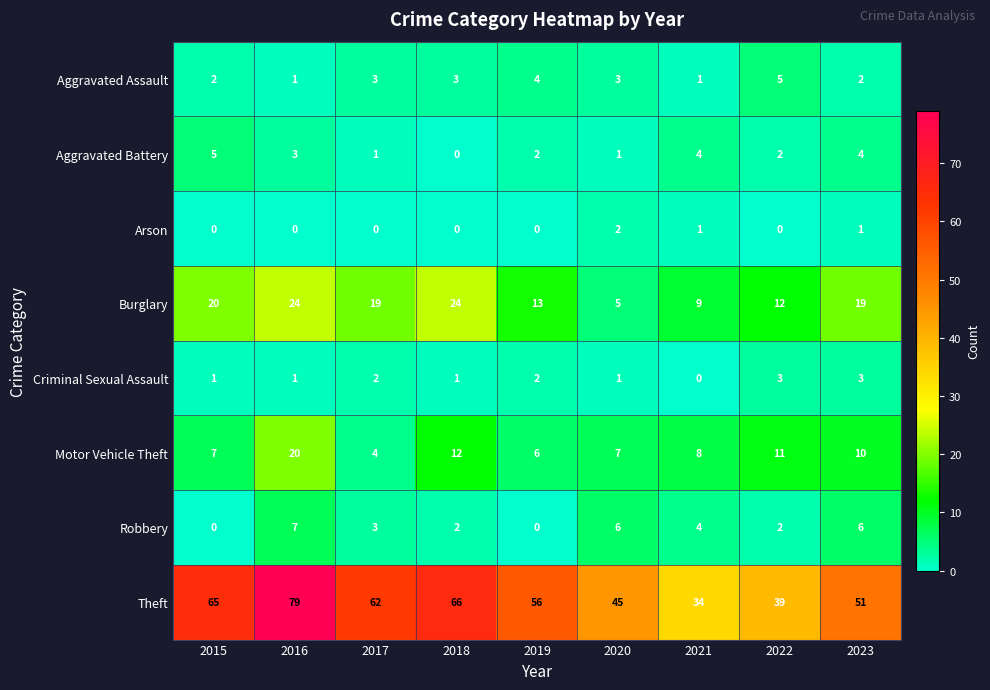

How many series are shown in this chart?

8